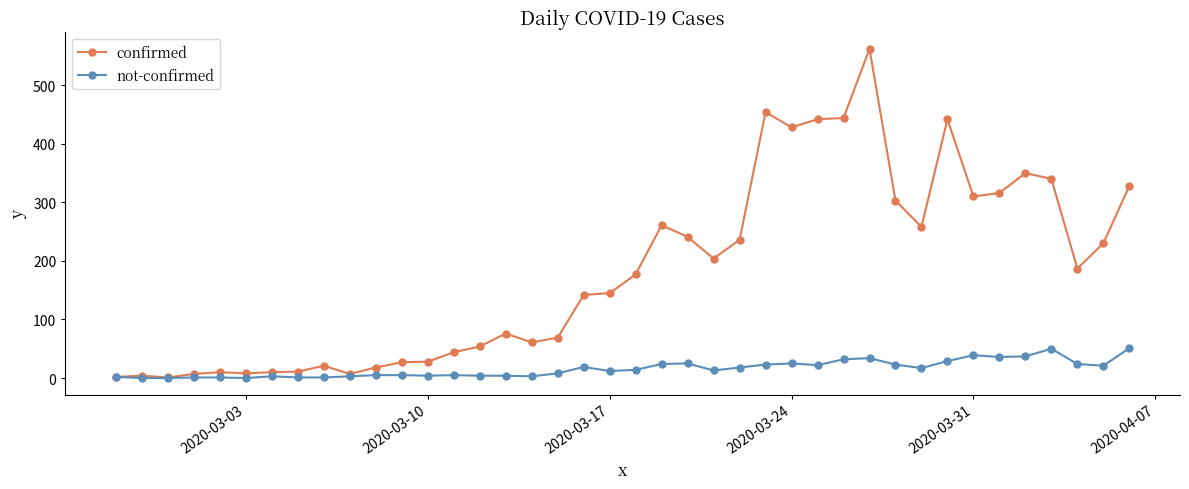

What are all the series names shown in the legend?

confirmed, not-confirmed